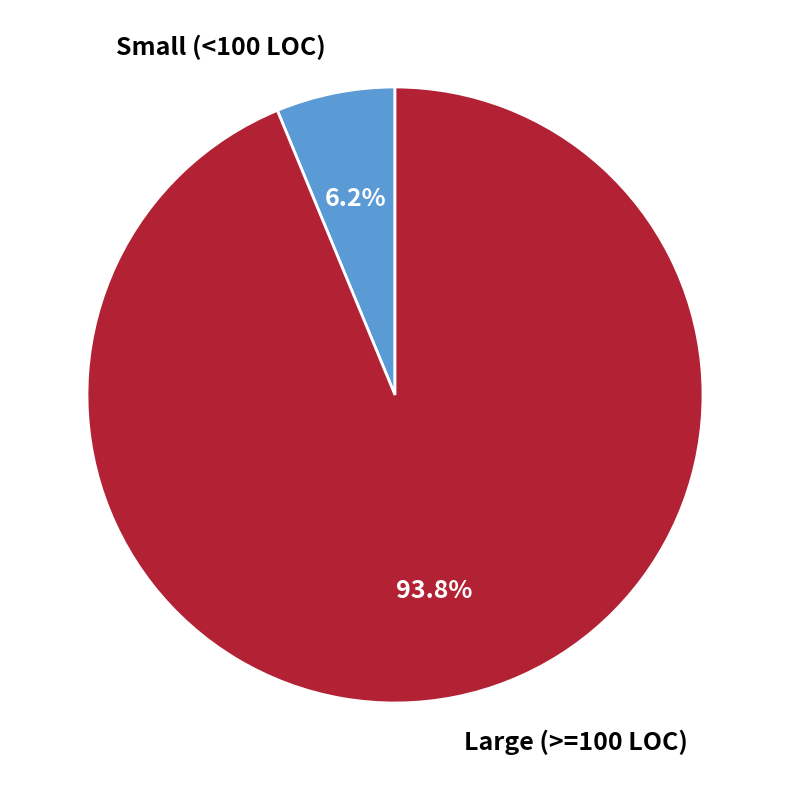

How many slices are in this pie chart?

2